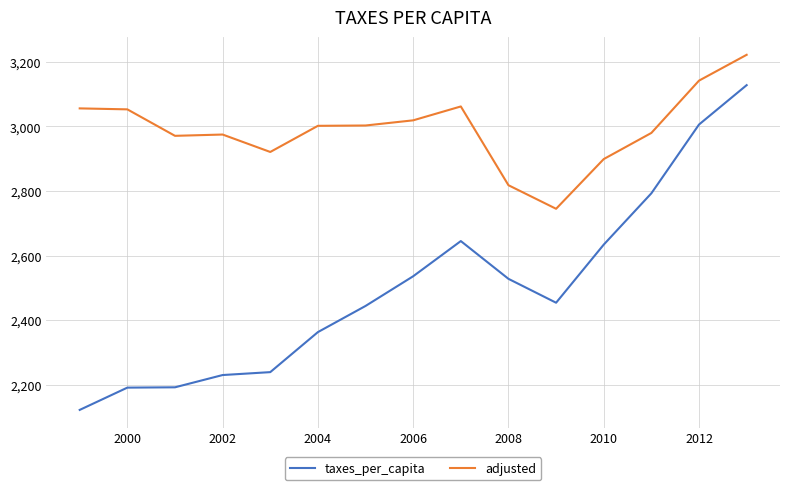

Which series has the widest spread of values?

taxes_per_capita